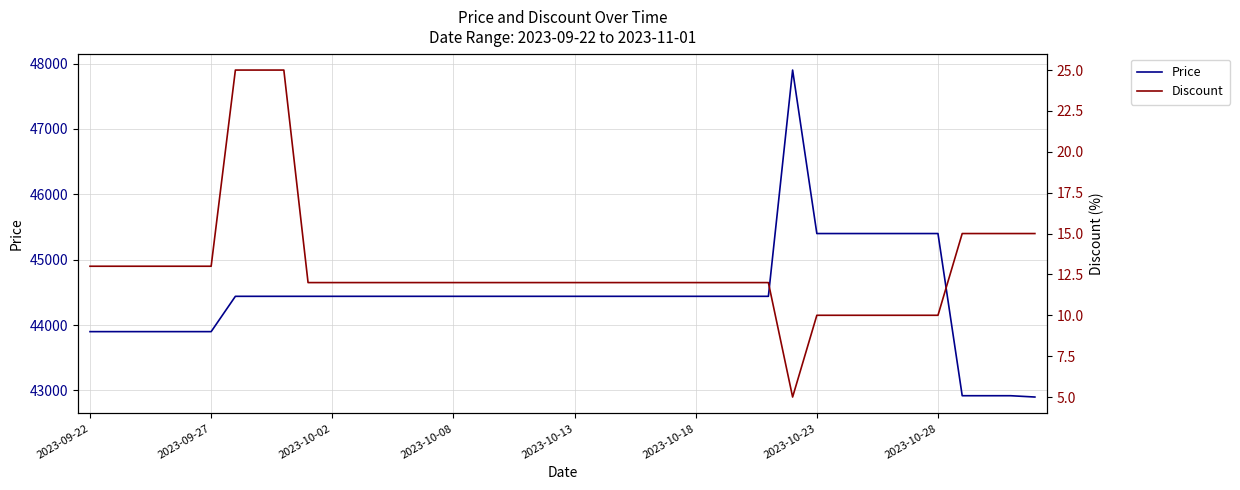

Where does the Price series first go above 44440?

29